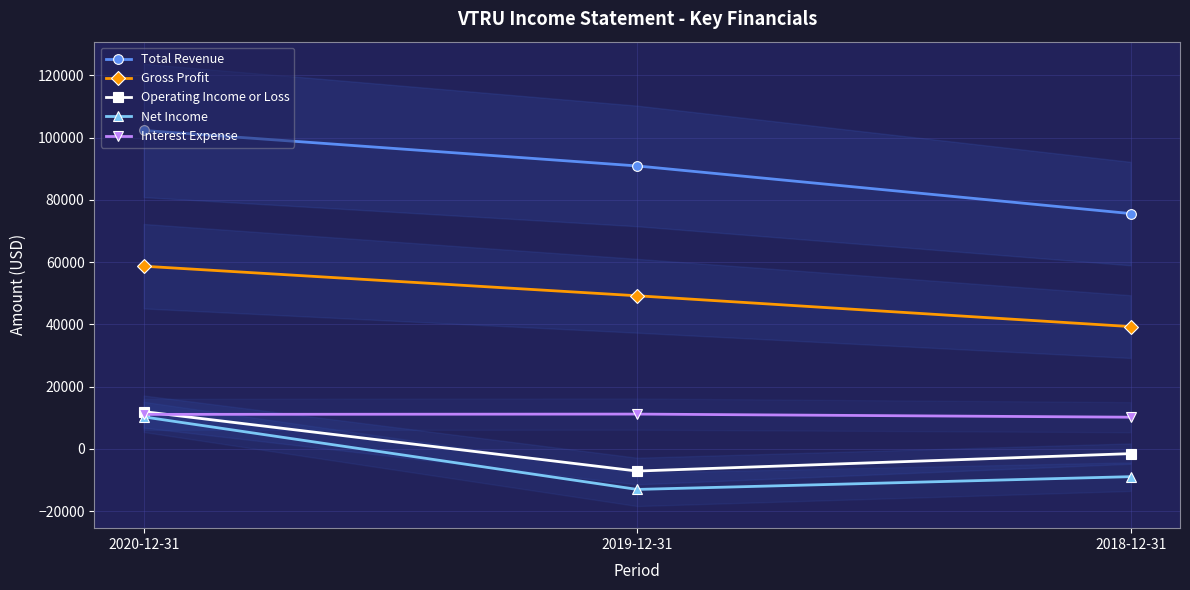

What is the sum of the Interest Expense values at 2020-12-31 and 2018-12-31?

21300